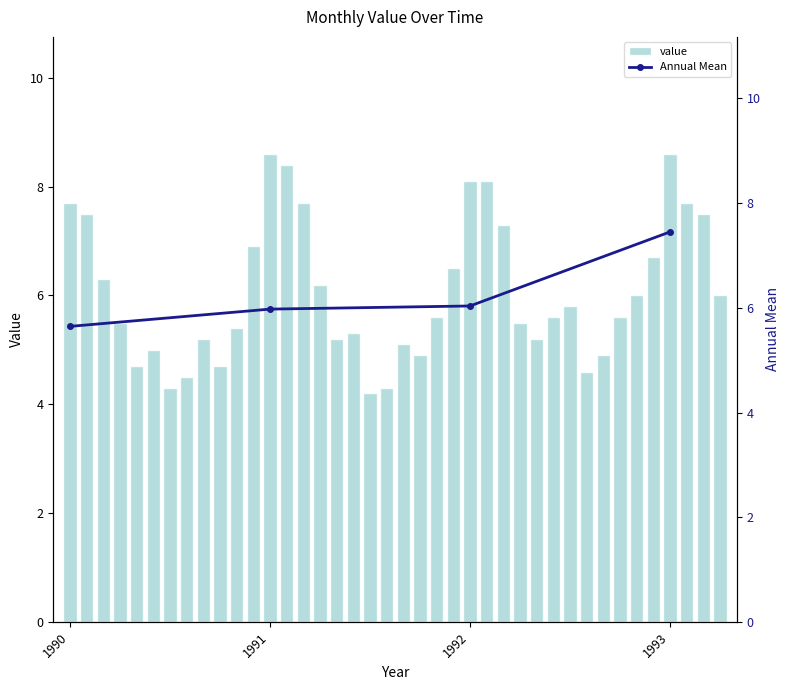

What is the difference between the values at 1990-03 and 1992-07?

0.5